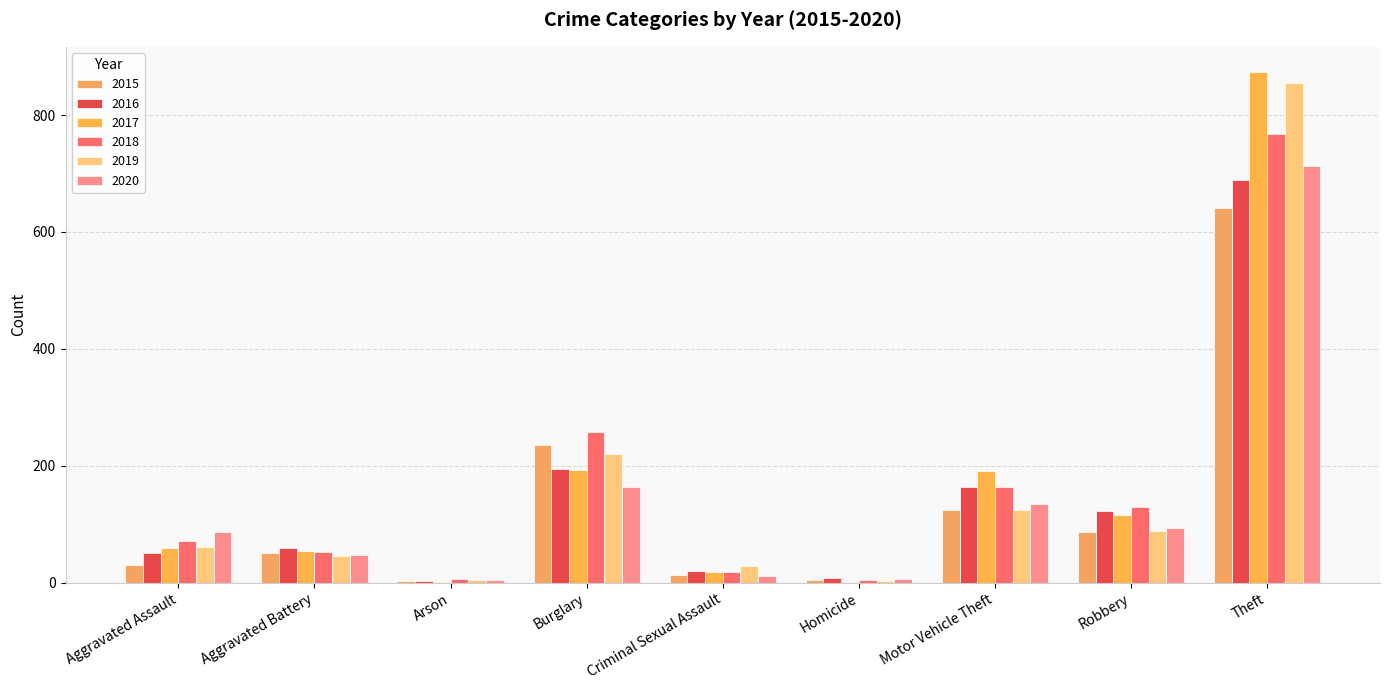

Which label corresponds to the largest value in the chart?

Theft